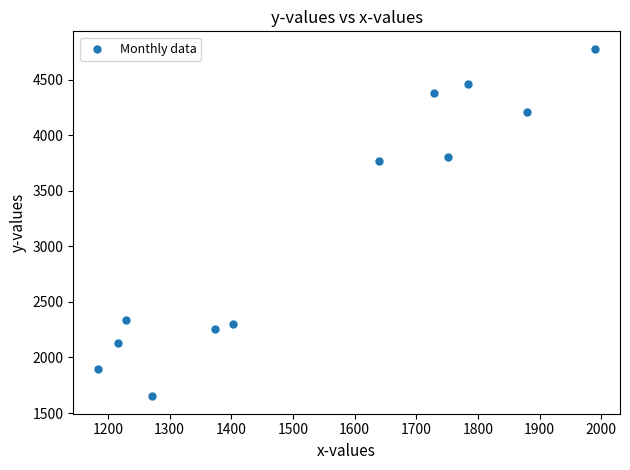

What is the average X value?

1538